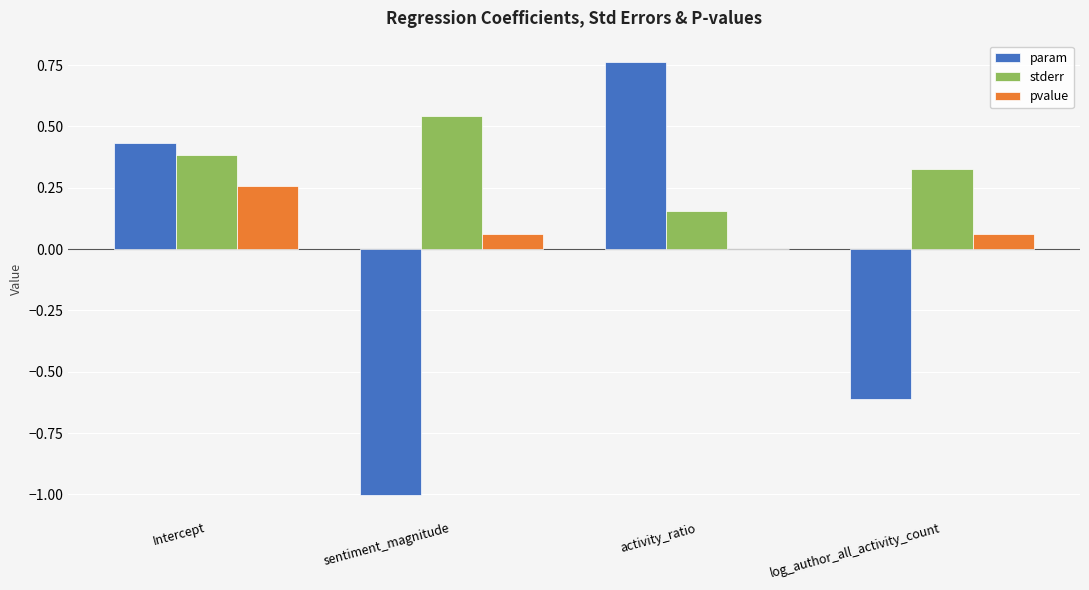

Which series has the largest total across all categories?

stderr